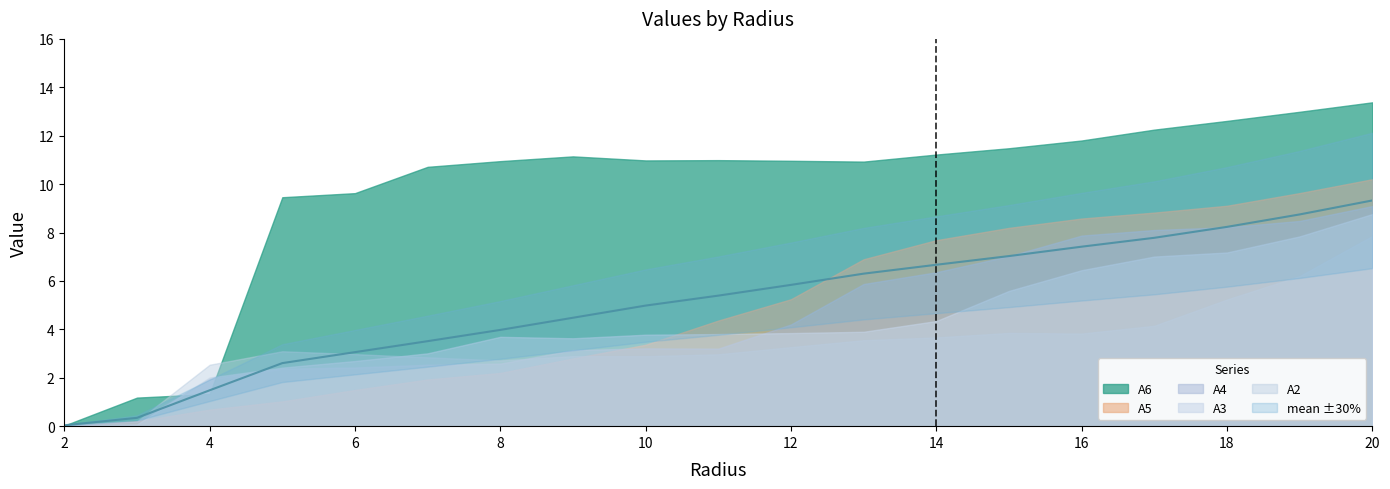

What is the sum of all values?

97.2